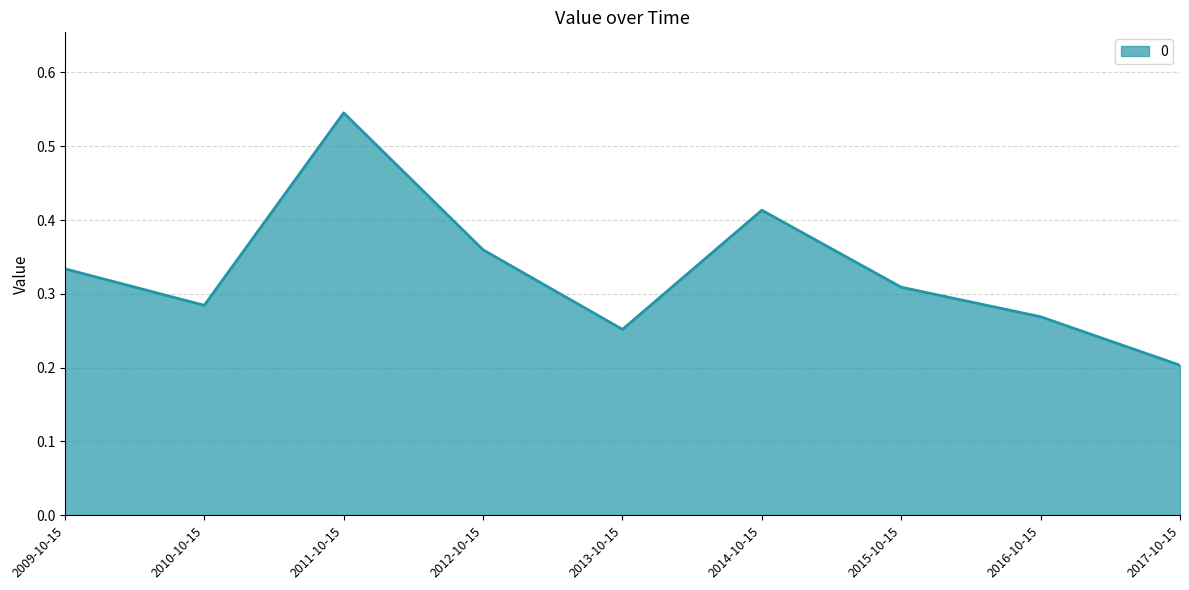

Which has a higher value, 2012-10-15 or 2011-10-15?

2011-10-15